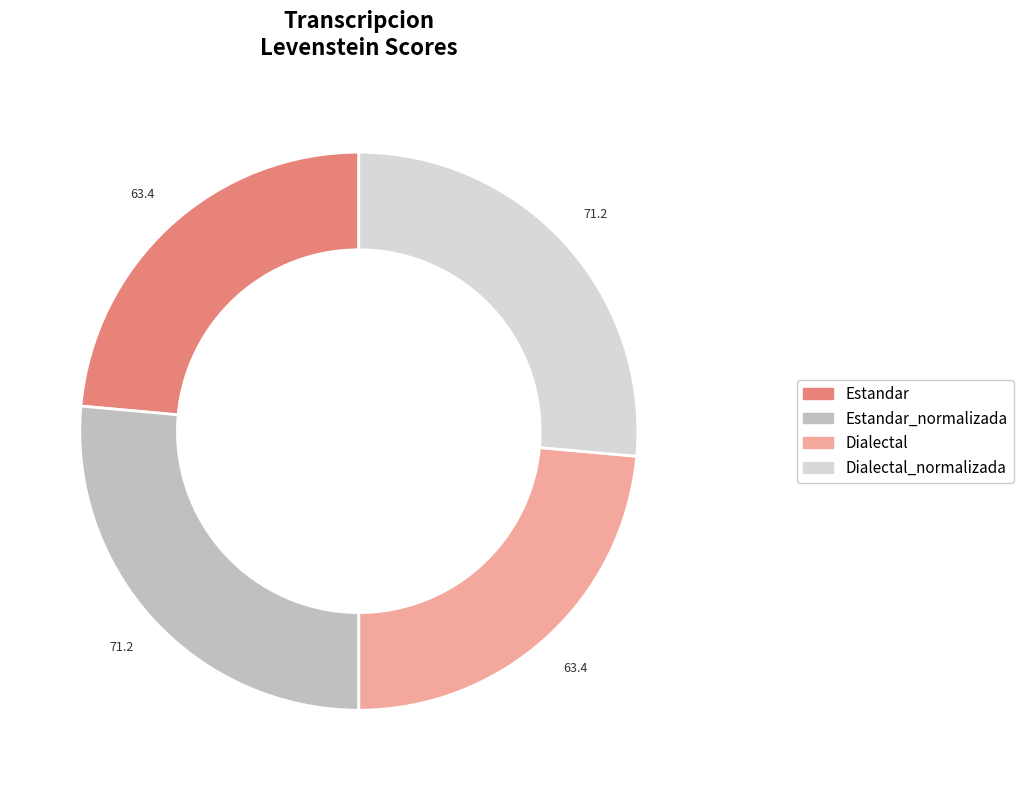

Does any single category account for the majority?

No